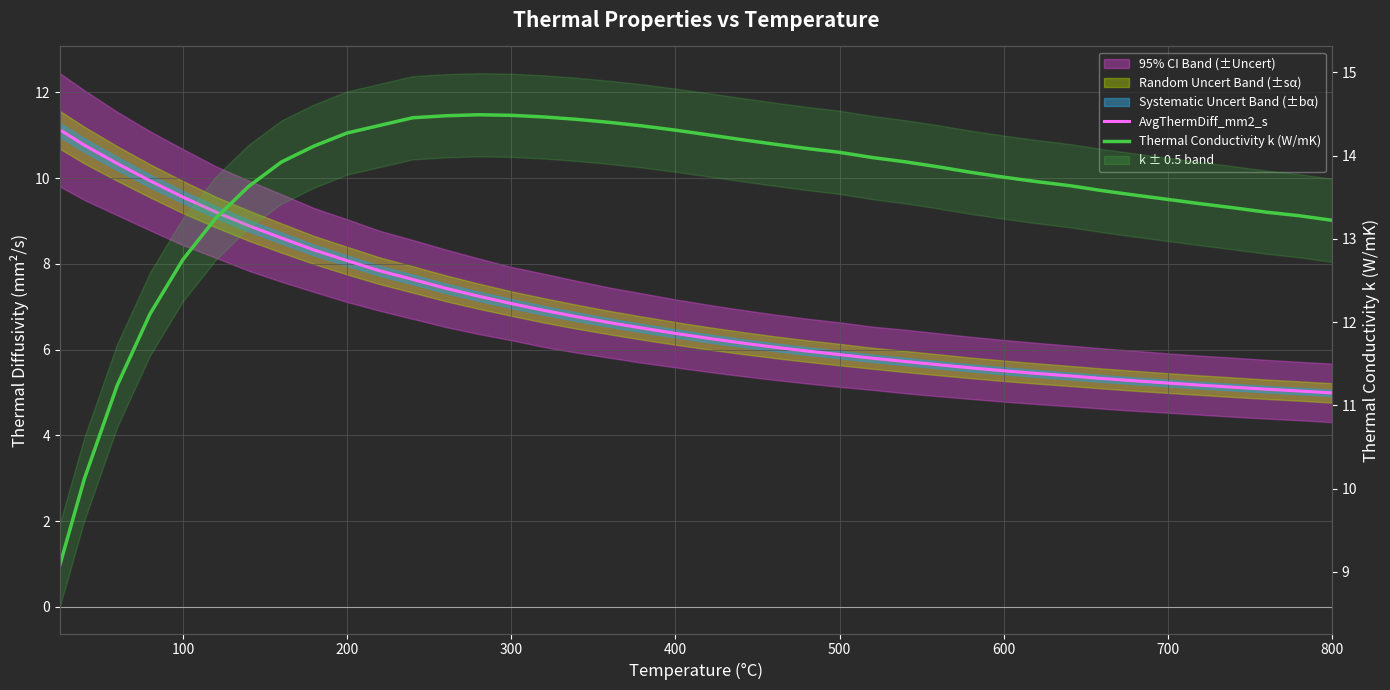

What is the average value of the Thermal Conductivity k (W/mK) series?

13.6